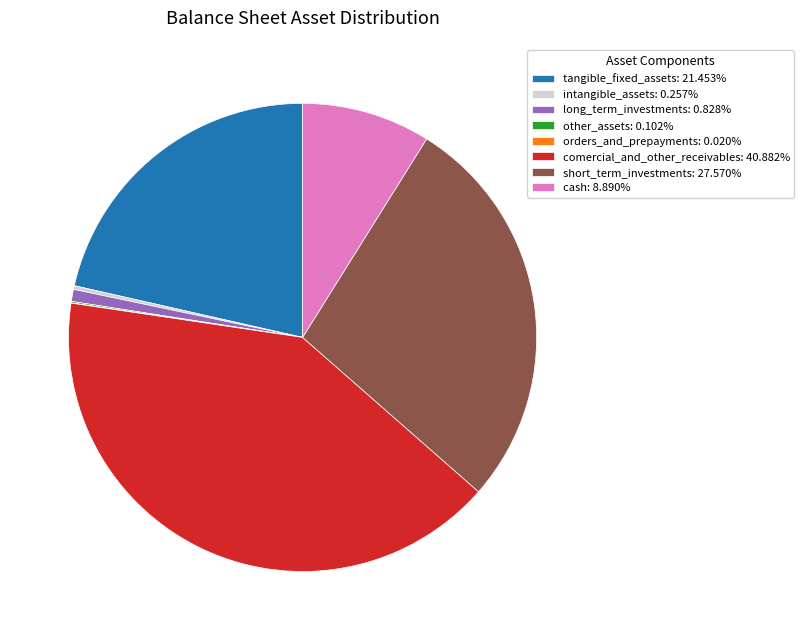

Does comercial_and_other_receivables: 40.882% account for over 50% of the chart?

No